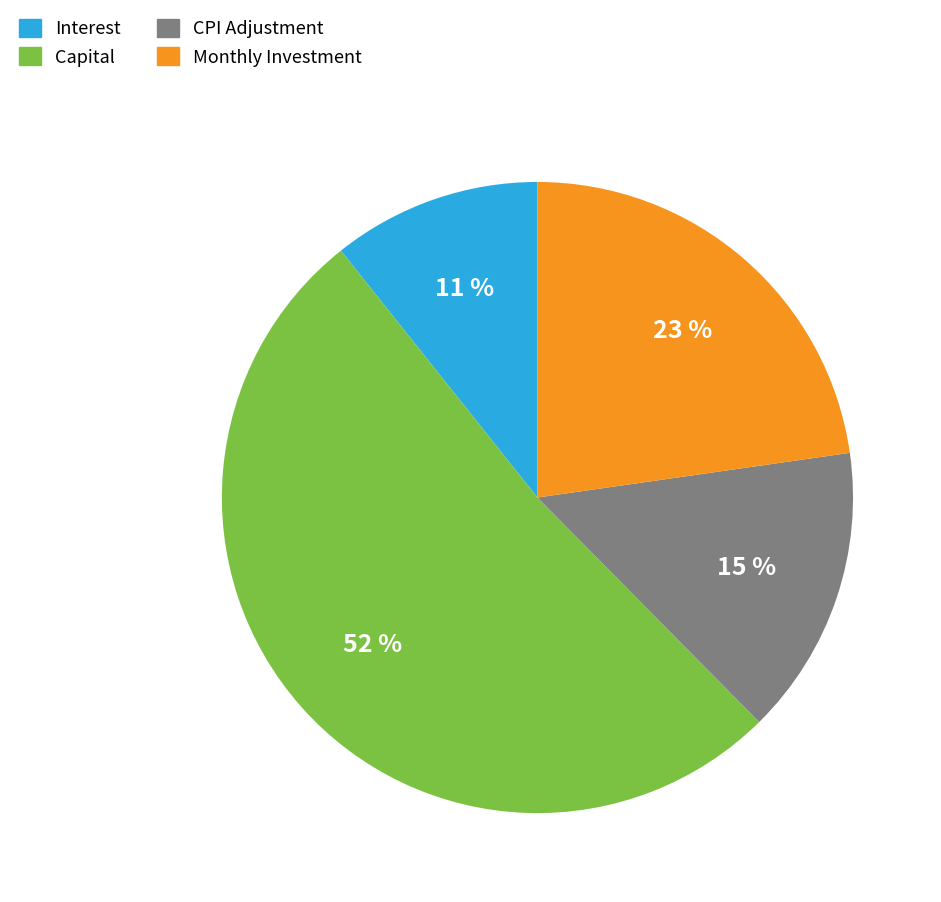

To the nearest percent, what portion does CPI Adjustment represent?

15%